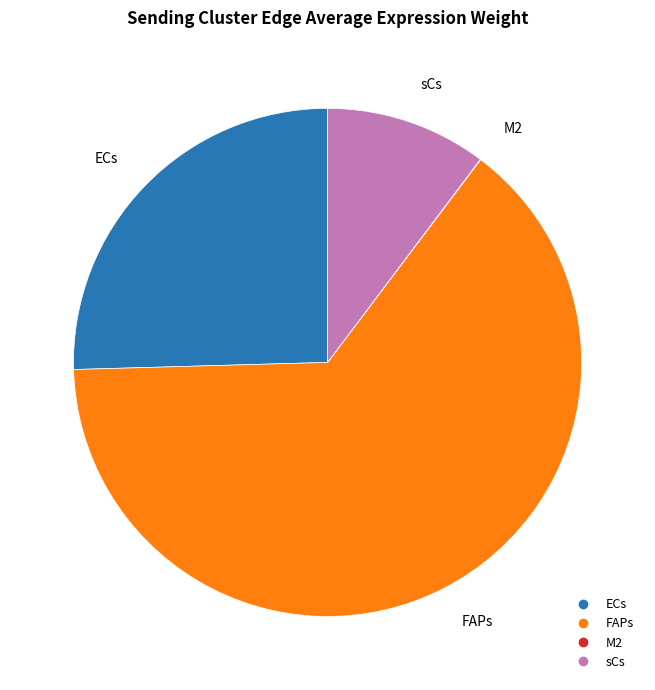

Combined, do ECs and sCs account for over 50%?

No